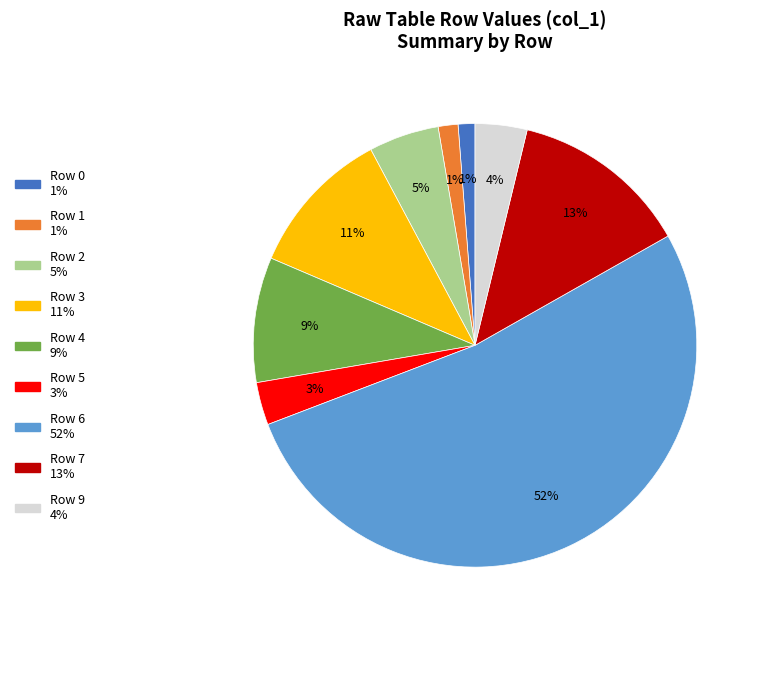

Between Row 3 and Row 5, which is larger?

Row 3